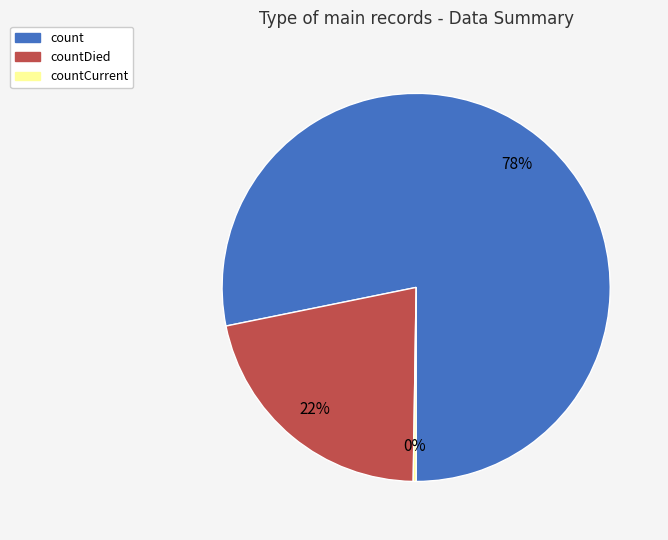

To the nearest percent, what is the difference between the largest and smallest slice percentages?

78%